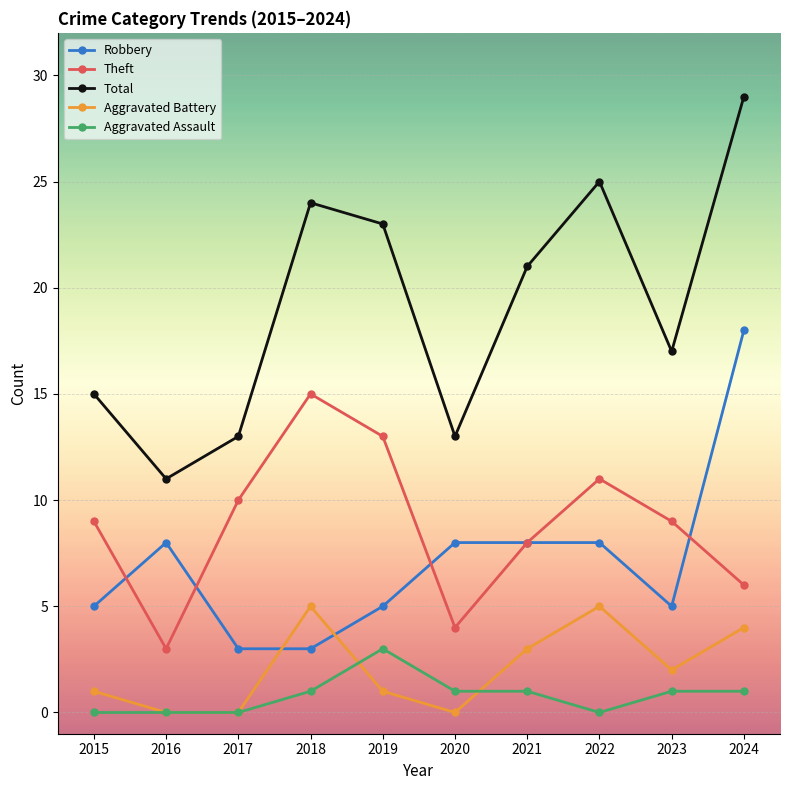

What is the maximum value shown in the chart?

29